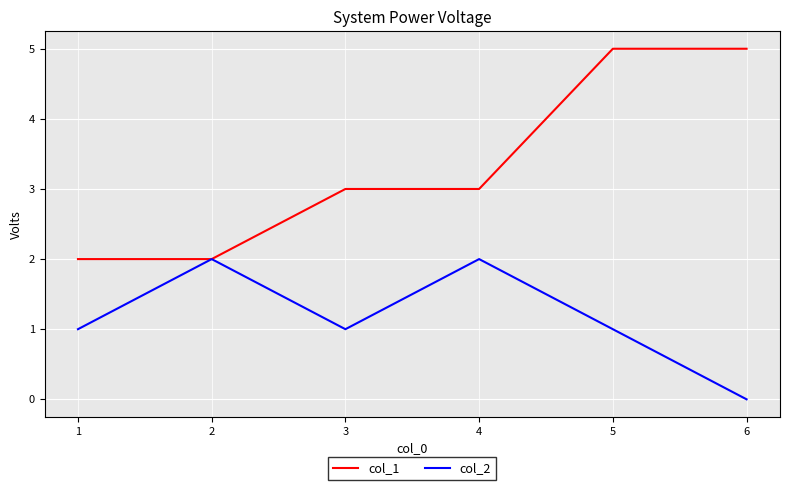

How many lines are shown in the chart?

2